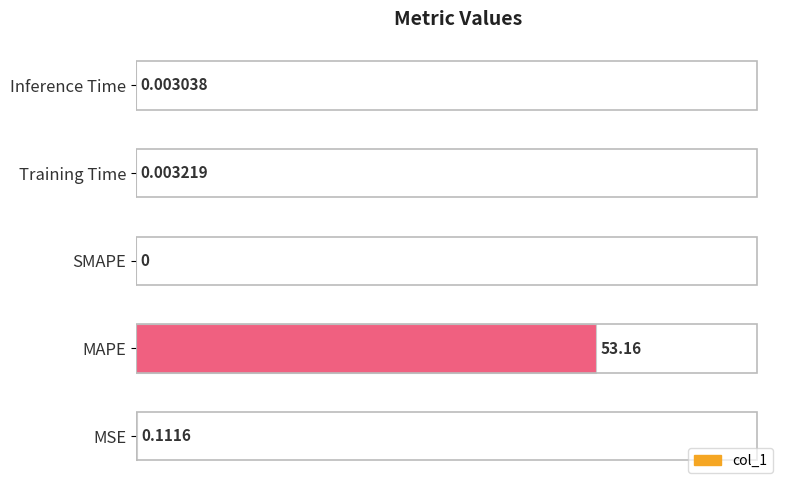

At which label is the value closest to 26?

MSE